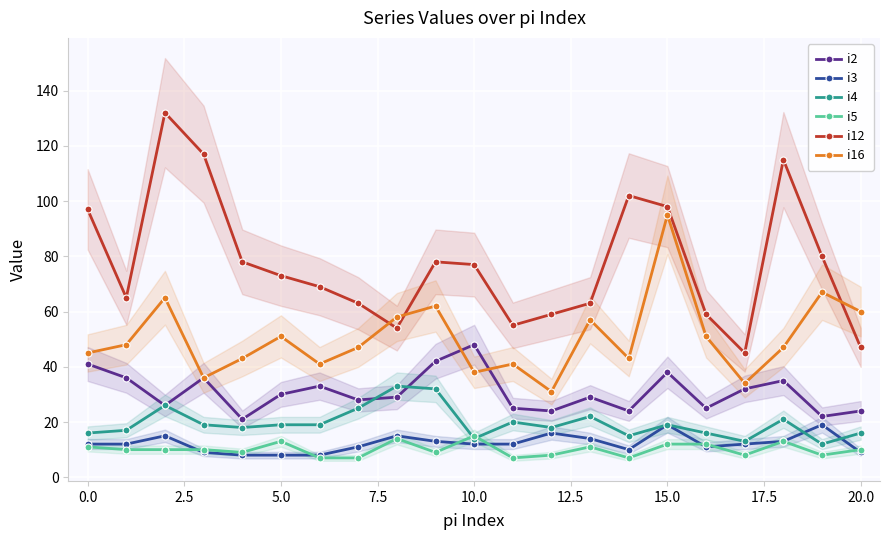

True or false: i2 has more than 2 interior local peaks.

True